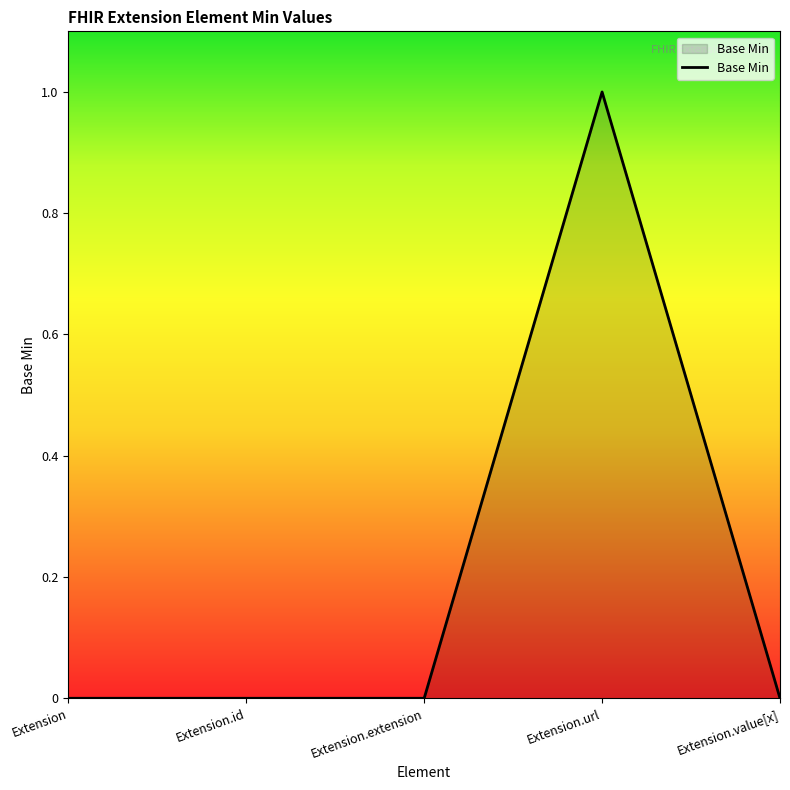

Reading left to right, transcribe all the data shown in this chart.

0	0	0	1	0